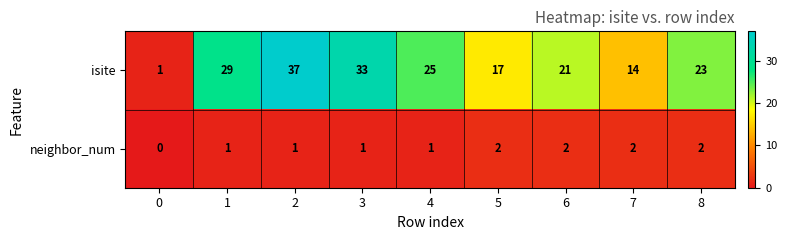

What is the total value across all series at 1?

30